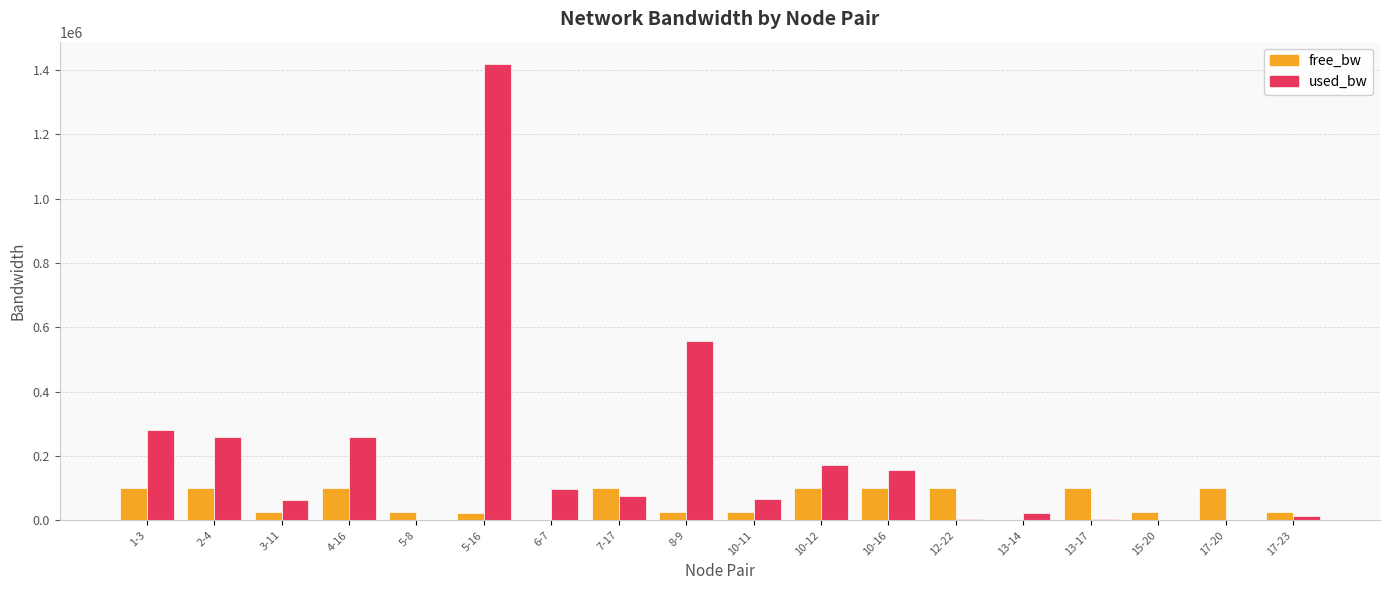

How many values in the used_bw series exceed 75597?

9